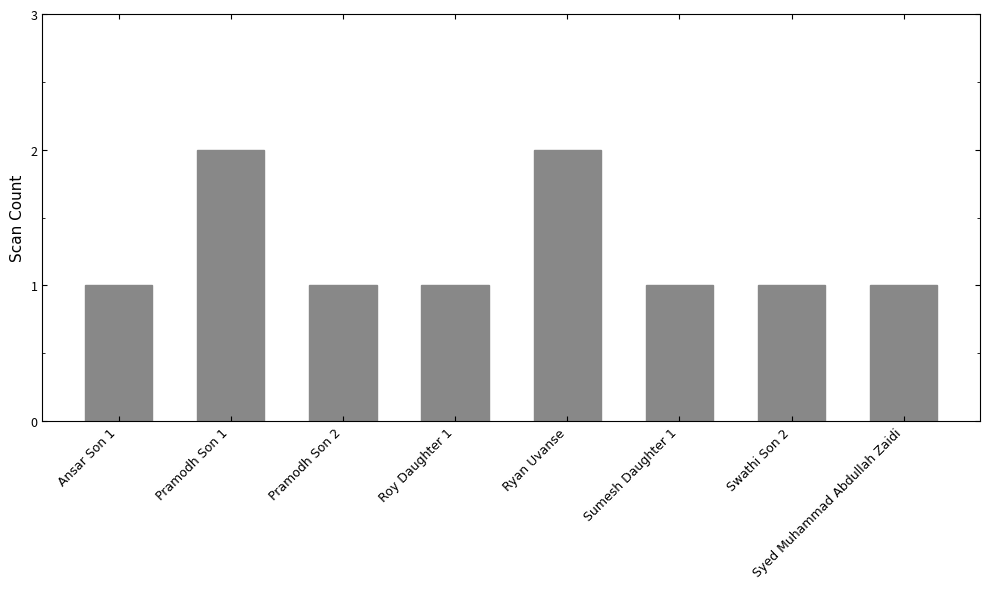

Read the value at Pramodh Son 2.

1